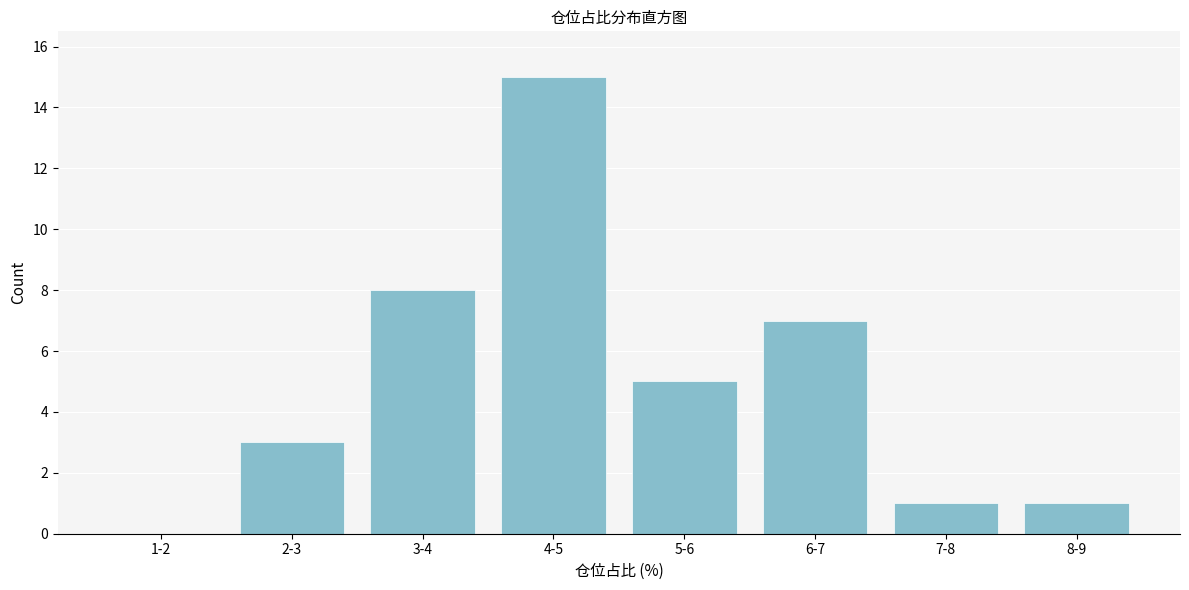

Reading left to right, list all the values displayed in this chart.

1-2=0	2-3=3	3-4=8	4-5=15	5-6=5	6-7=7	7-8=1	8-9=1